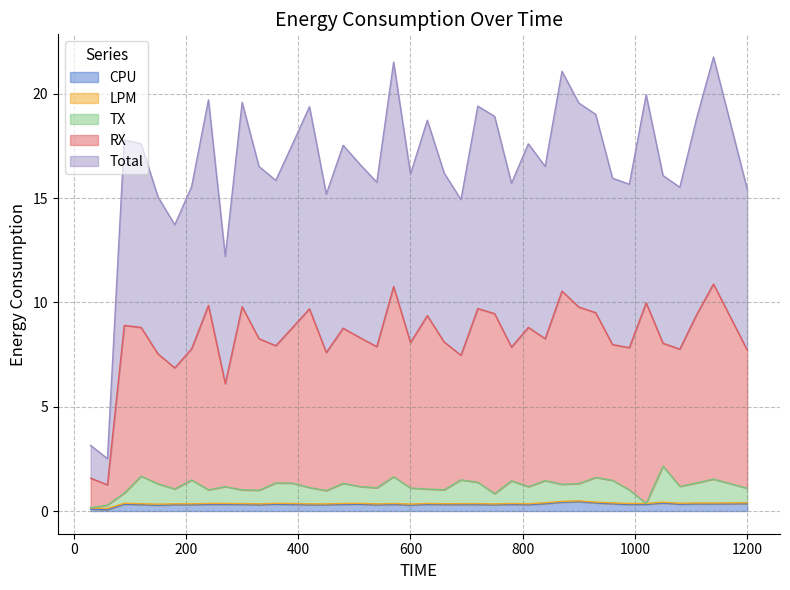

True or false: Total and CPU intersect in this chart.

False